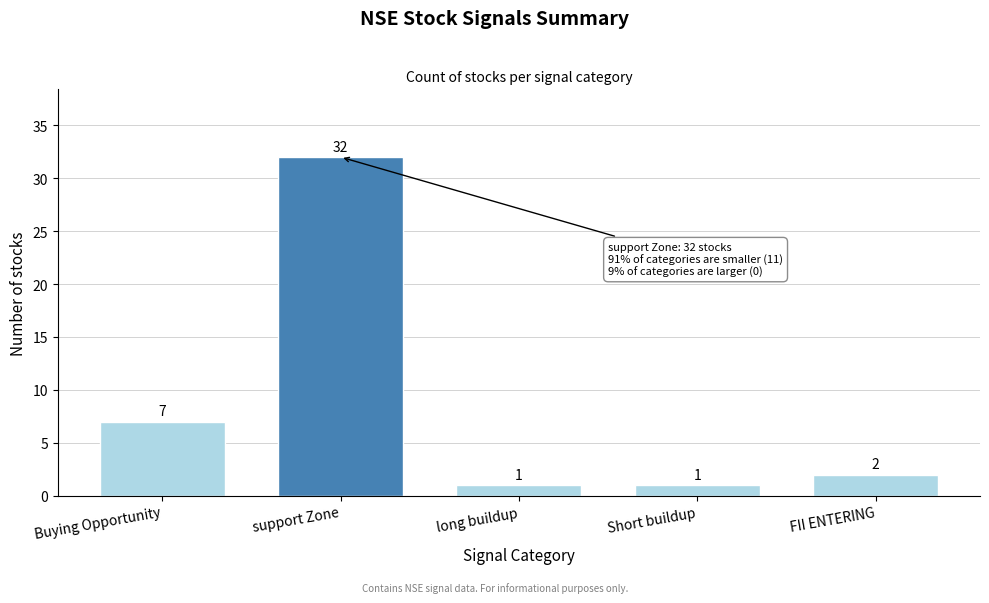

Reading left to right, what are all the values shown in this chart?

7	32	1	1	2